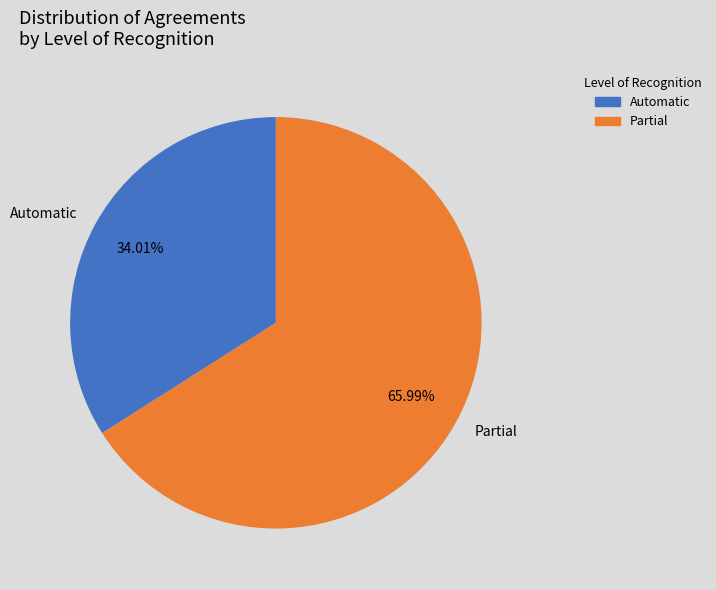

To the nearest percent, what percentage of the pie is Automatic?

34%